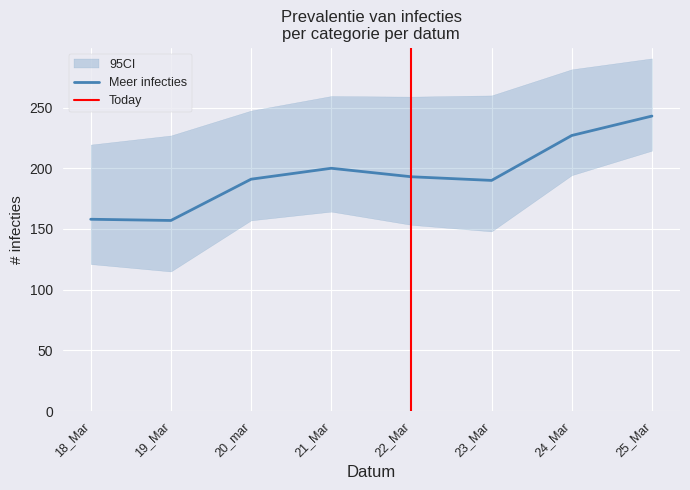

At which label does Meer infecties reach its peak?

25_Mar